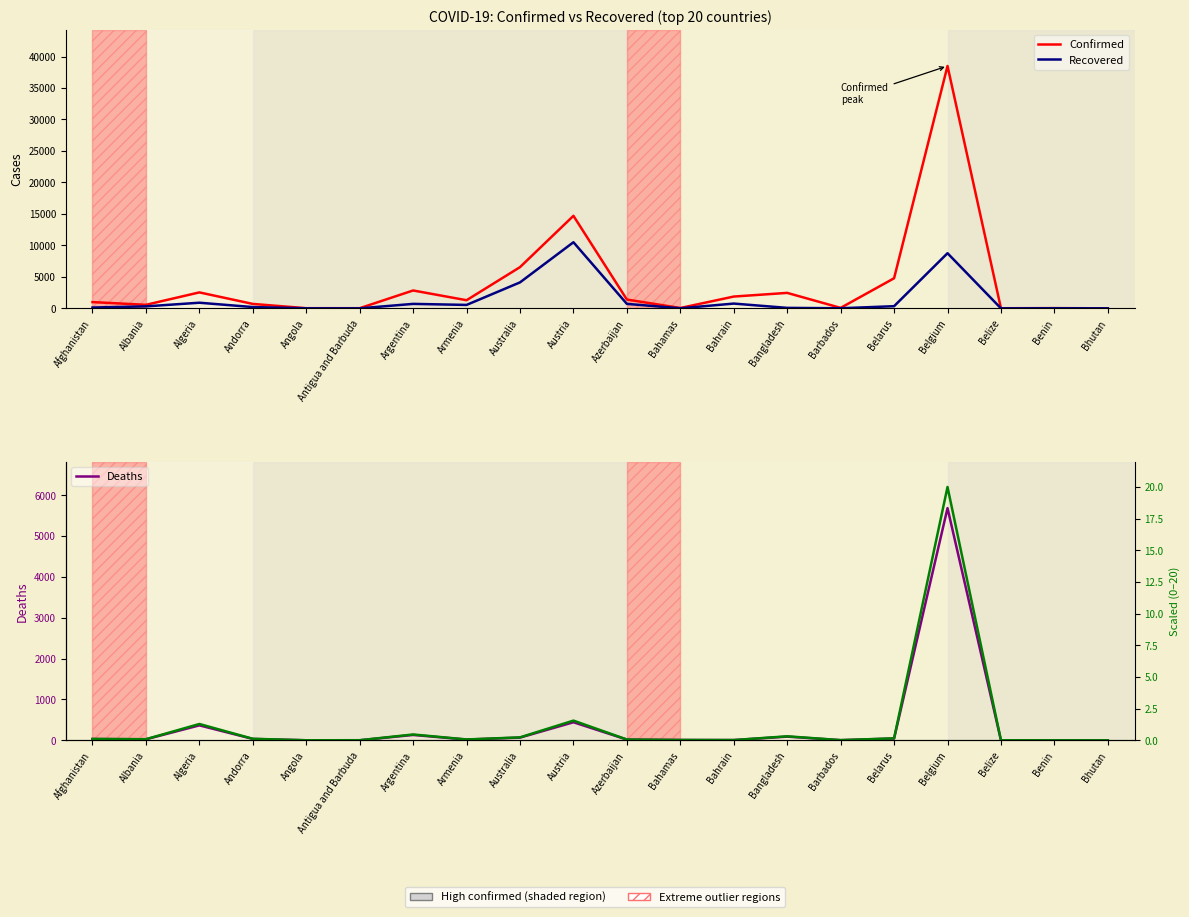

The Recovered series shows 198.5 at Afghanistan. True or false?

False